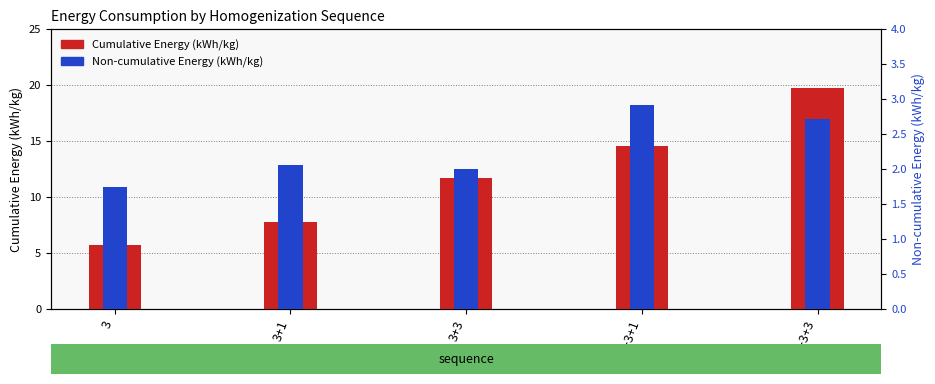

At which category is the sum across all series the highest?

3+3+3